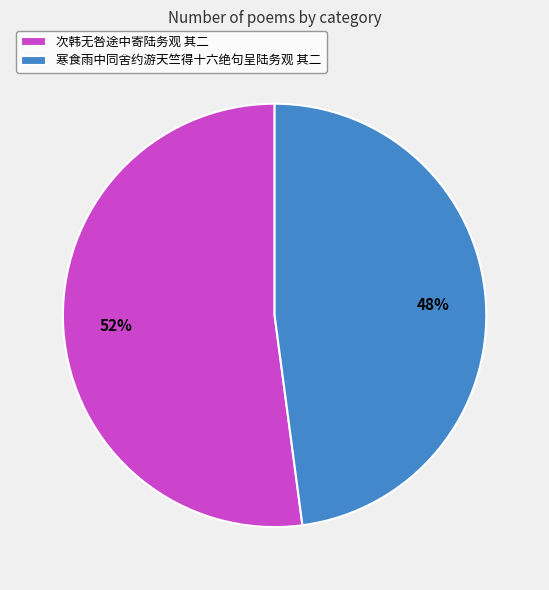

Count the number of slices in the pie.

2